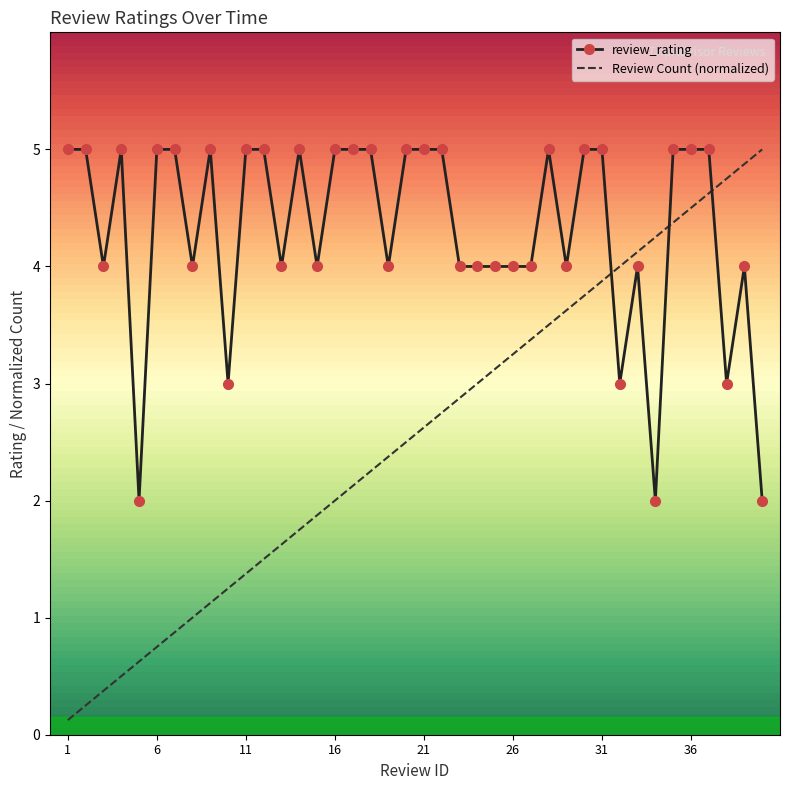

List the series in order of their overall mean, highest first.

review_rating, Review Count (normalized)